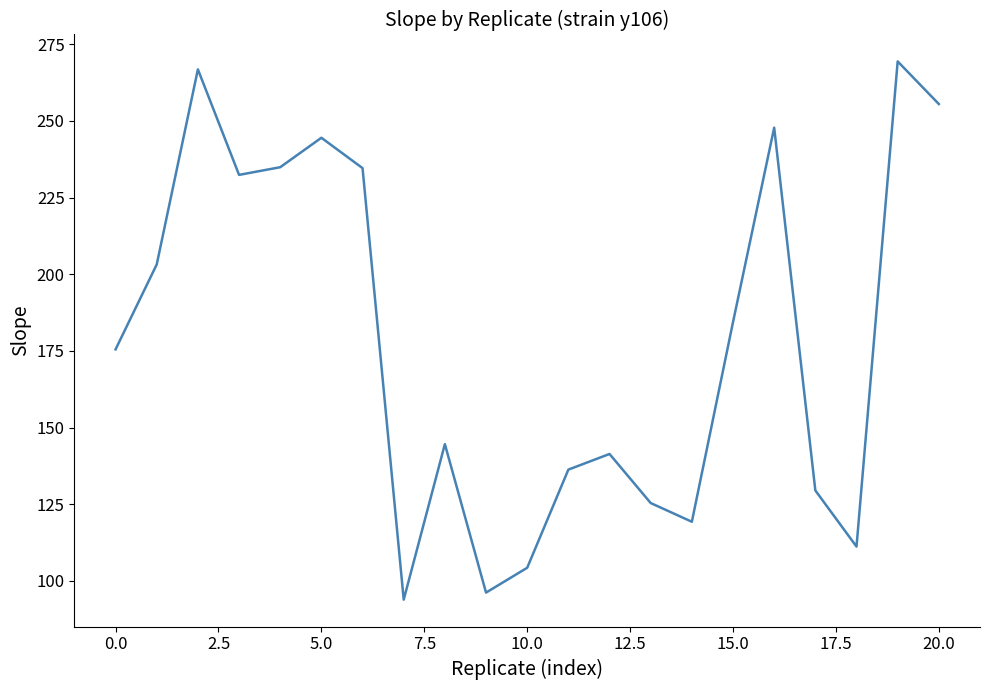

Count the number of data series in this chart.

1